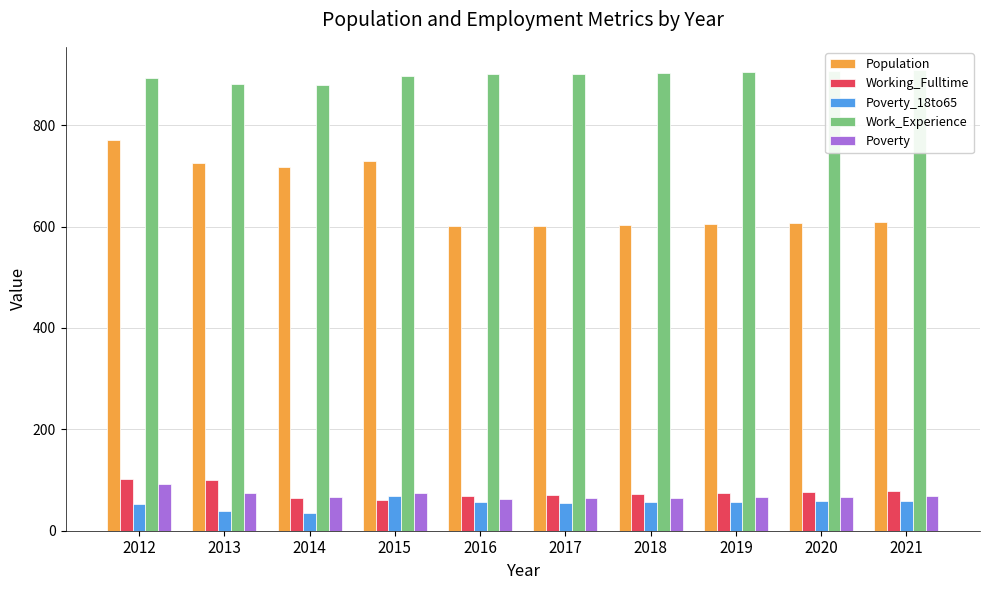

Reading left to right, what are all the values shown in this chart?

Population: 770	726	718	729	602	601	603	605	606	608
Working_Fulltime: 103	100	64	60	69	71	73	75	77	79
Poverty_18to65: 53	38	34	68	56	55	56	57	58	59
Work_Experience: 892	881	880	897	901	901	903	905	907	909
Poverty: 93	74	66	74	63	64	65	66	67	68